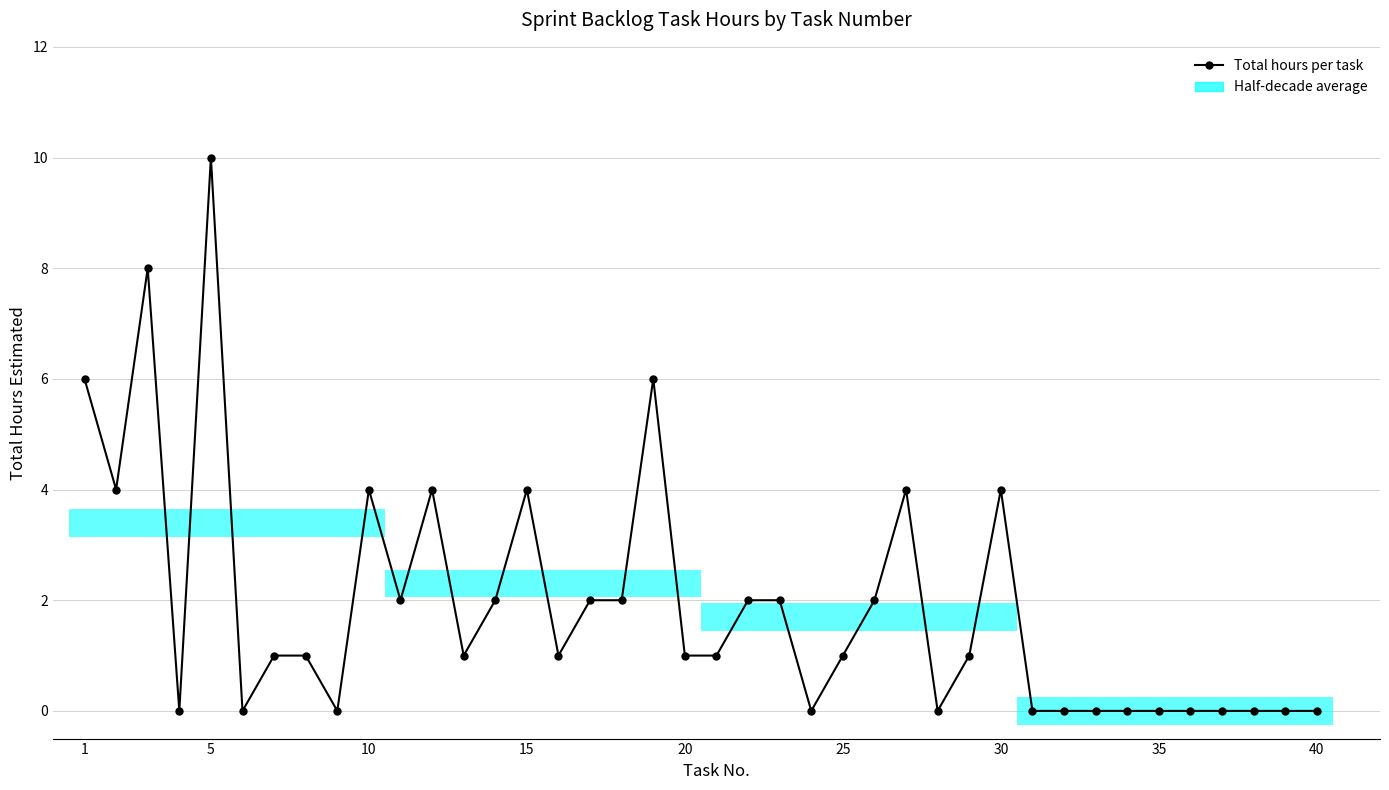

The value at 27 is -4. True or false?

False